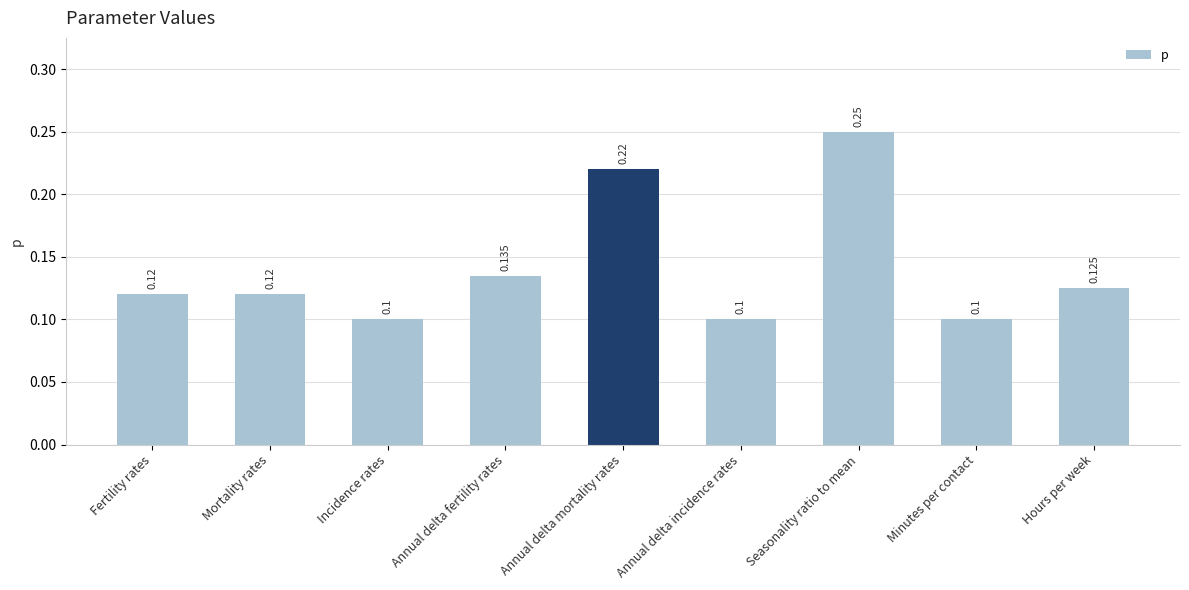

Which has a higher value, Minutes per contact or Seasonality ratio to mean?

Seasonality ratio to mean